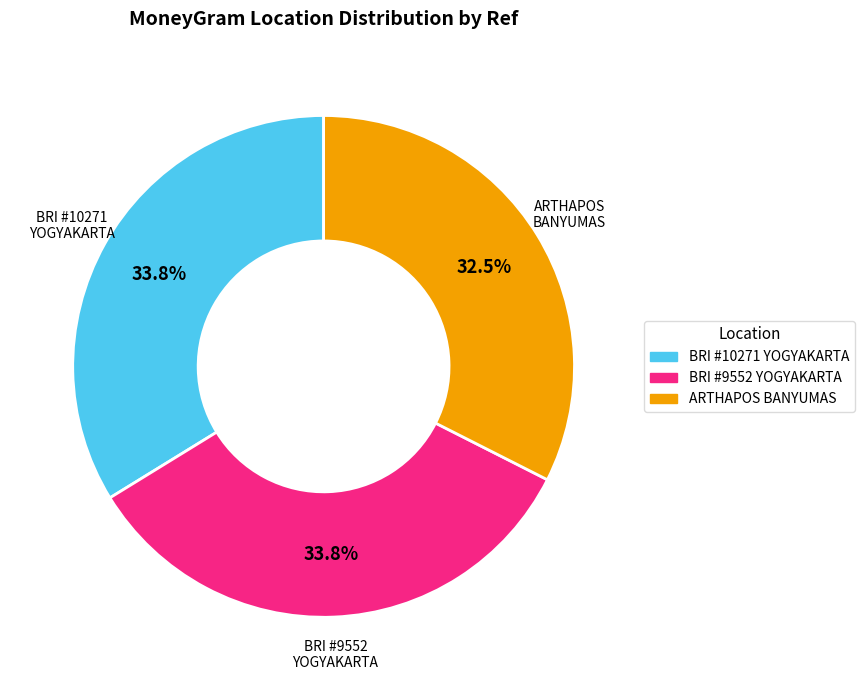

Is there any slice that represents more than half of the pie?

No